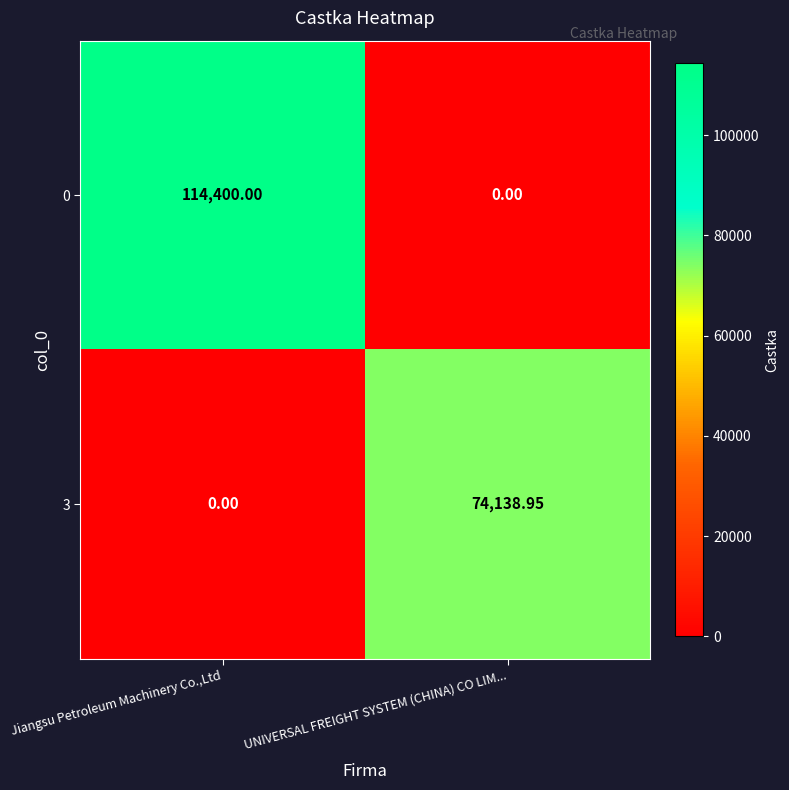

Where does the 3 series first go above 74138?

UNIVERSAL FREIGHT SYSTEM (CHINA) CO LIM...